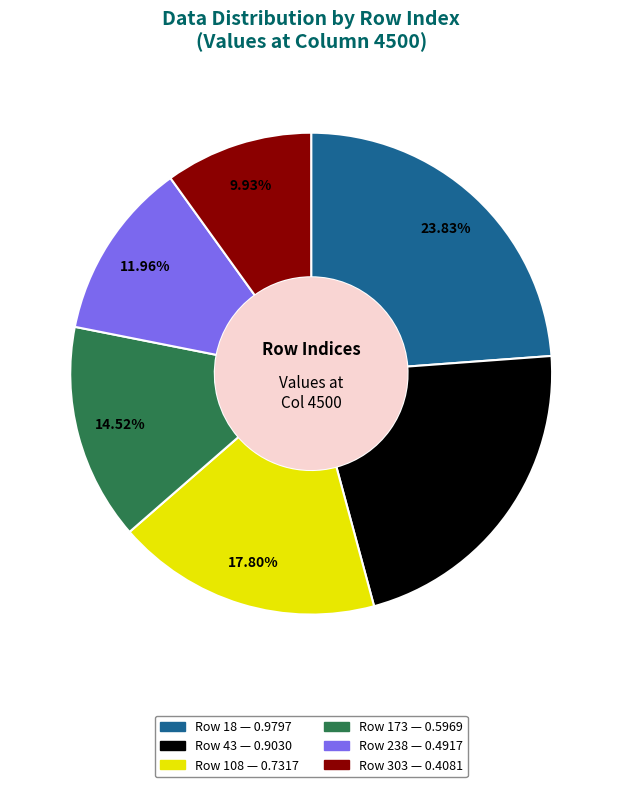

Is there any slice that represents more than half of the pie?

No